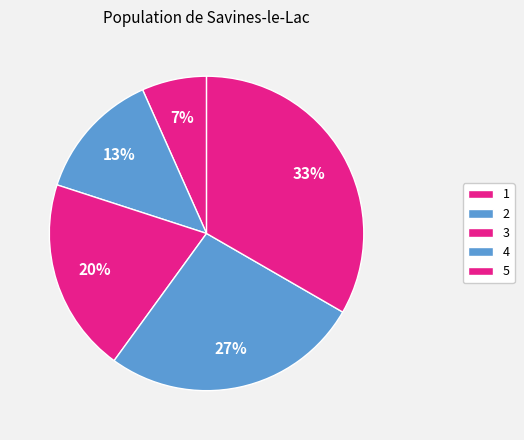

How many segments does this pie chart have?

5